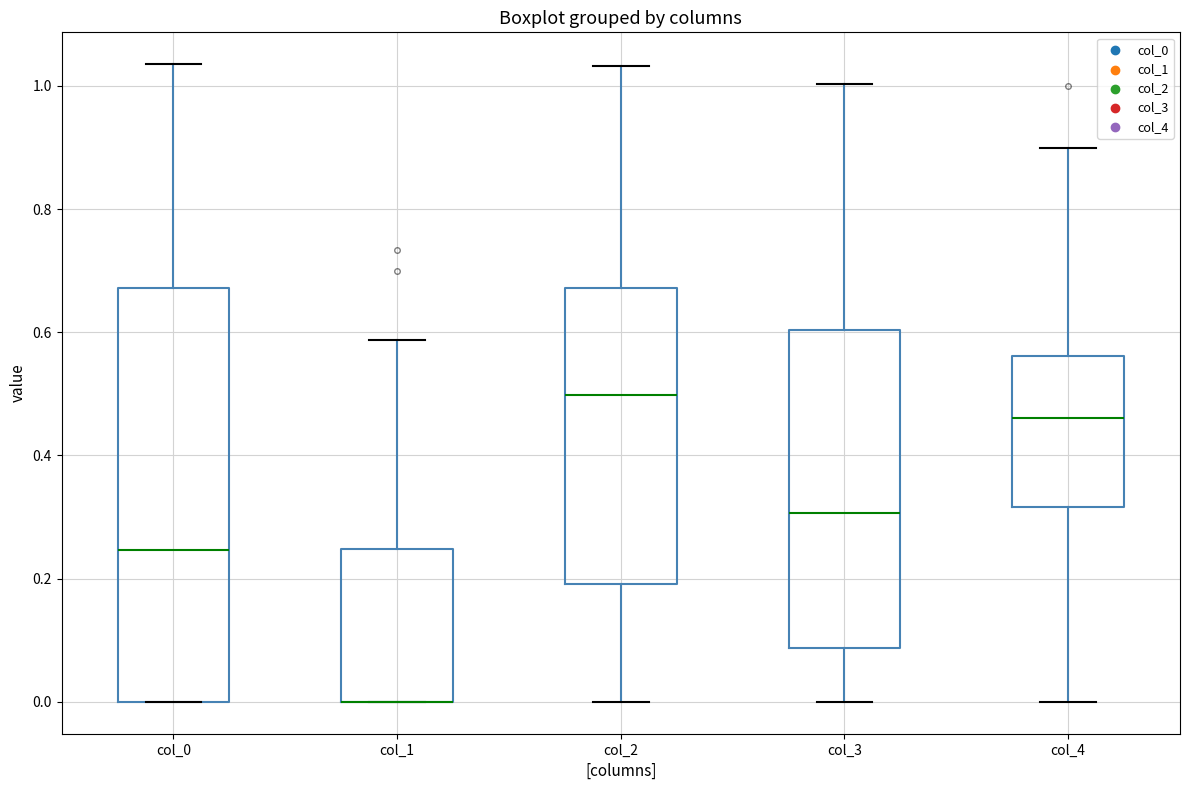

Where is the upper edge of the box for col_0 on the y-axis? The values are not printed on the chart, so give them approximately, as read against the axis.

0.68